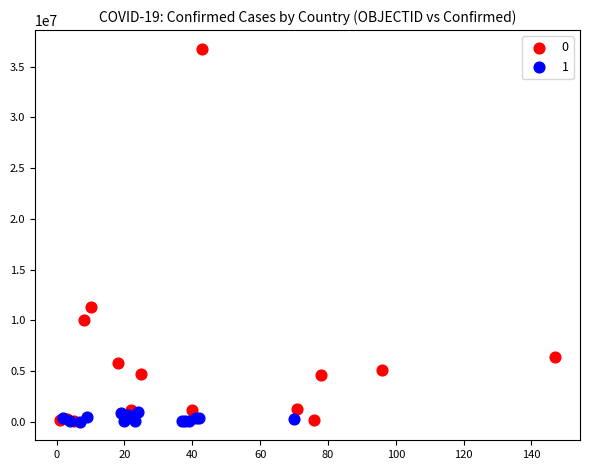

What are all the series names shown in the legend?

0, 1